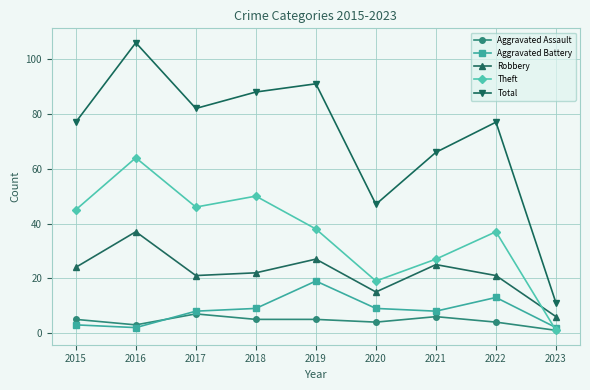

What is the maximum value shown in the chart?

106